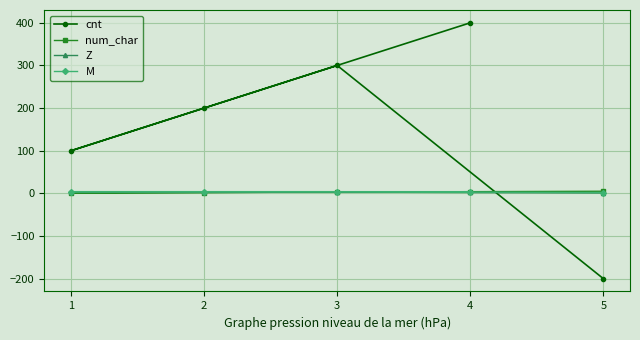

The value of num_char at 4 is 4. True or false?

True